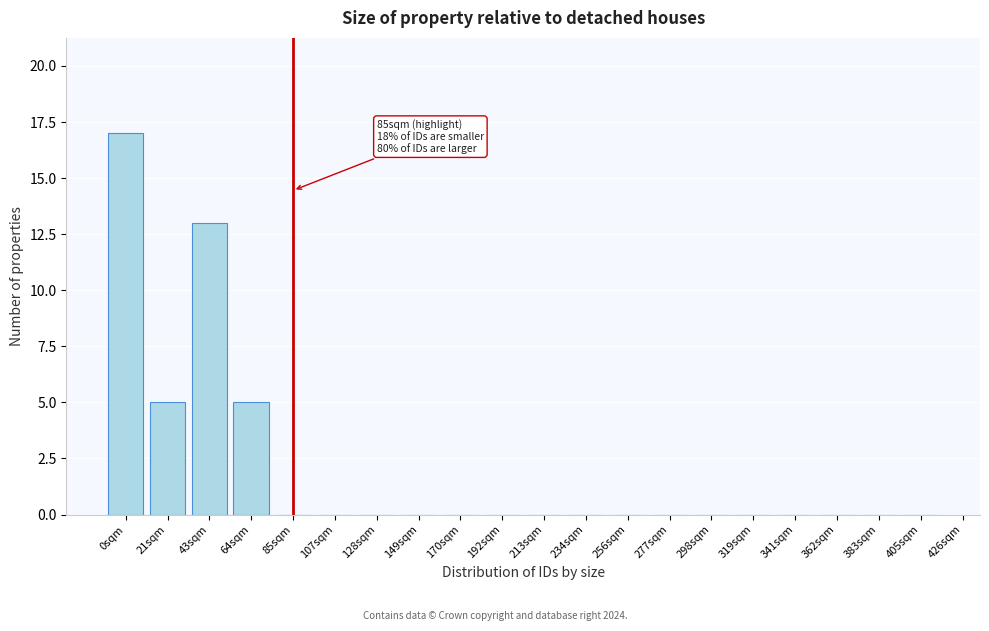

Reading left to right, list all the values displayed in this chart.

0sqm=17	21sqm=5	43sqm=13	64sqm=5	85sqm=0	107sqm=0	128sqm=0	149sqm=0	170sqm=0	192sqm=0	213sqm=0	234sqm=0	256sqm=0	277sqm=0	298sqm=0	319sqm=0	341sqm=0	362sqm=0	383sqm=0	405sqm=0